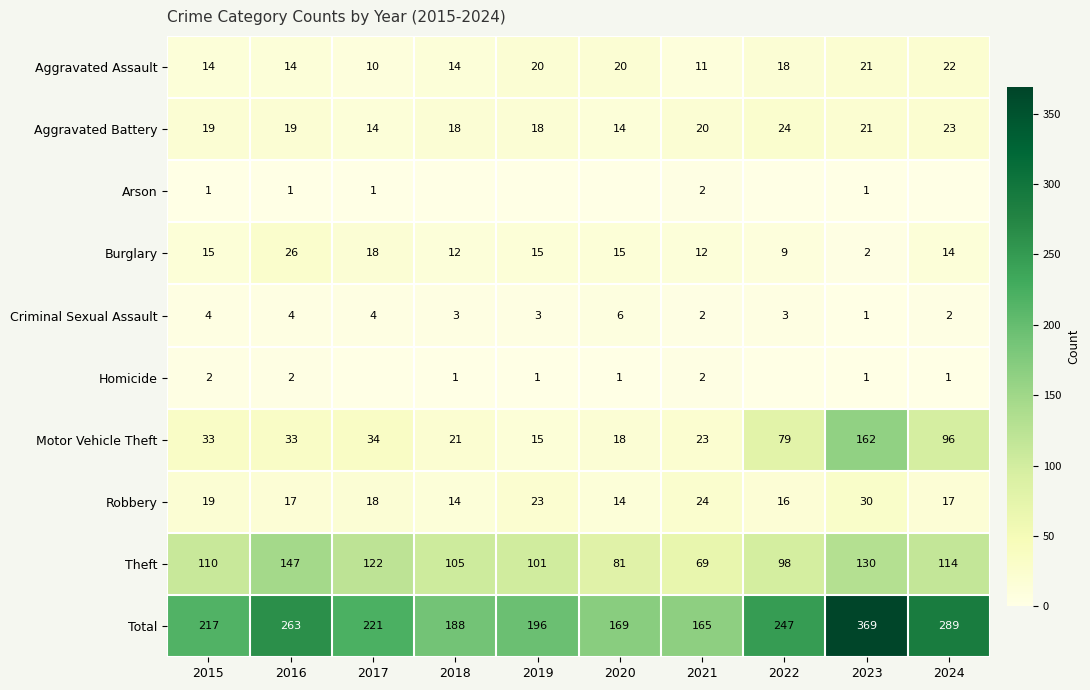

At which category is the sum across all series the highest?

2023